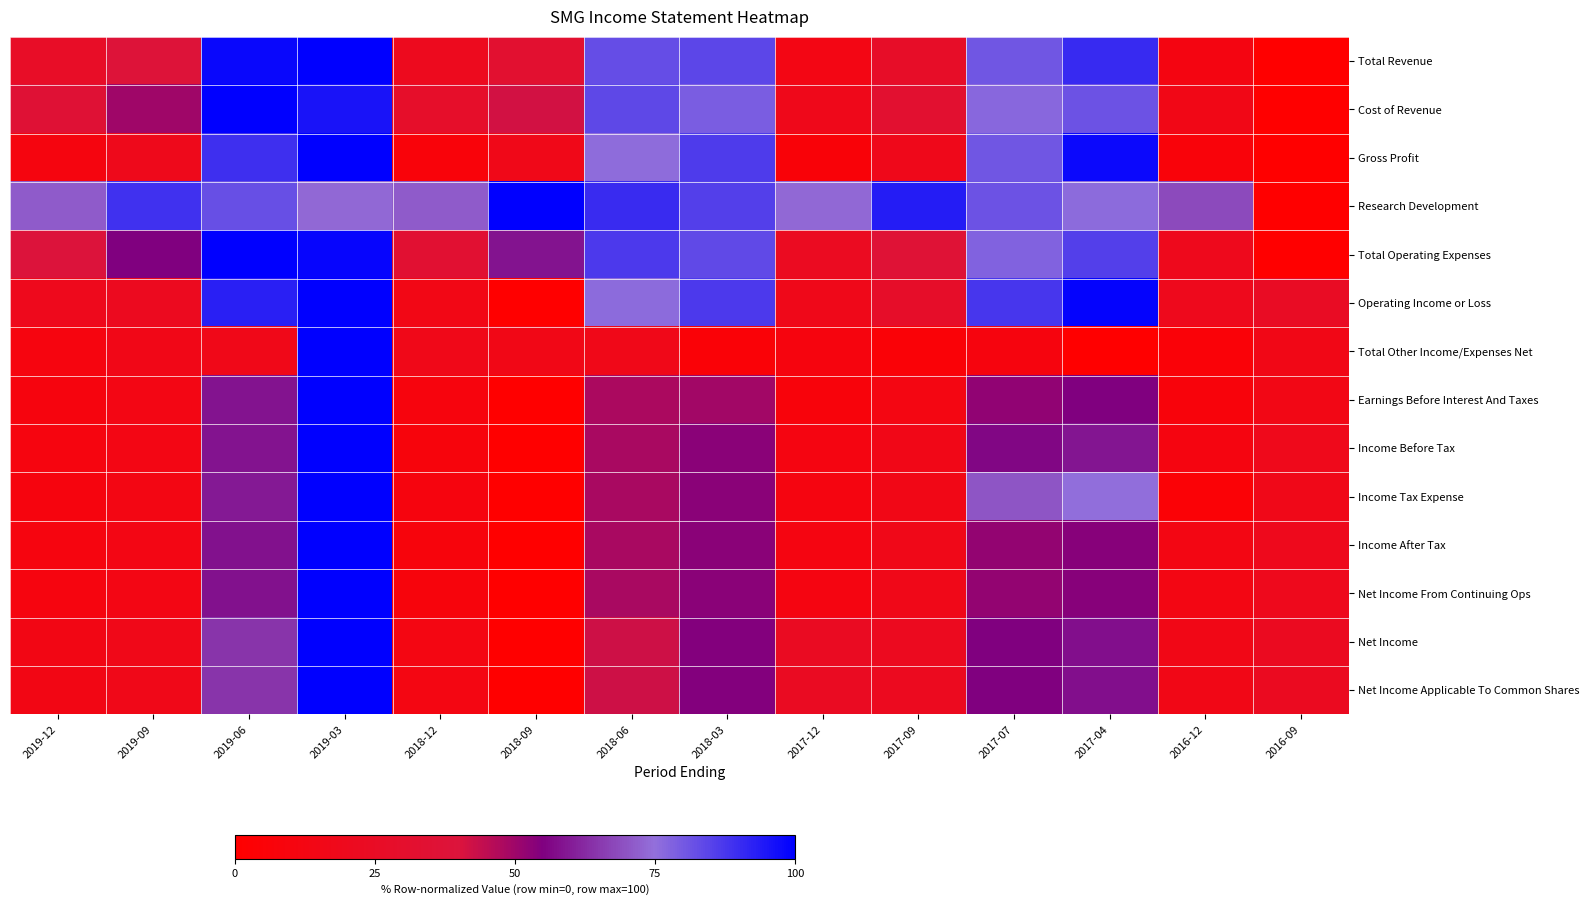

Which category has the lowest value across all series?

2016-09